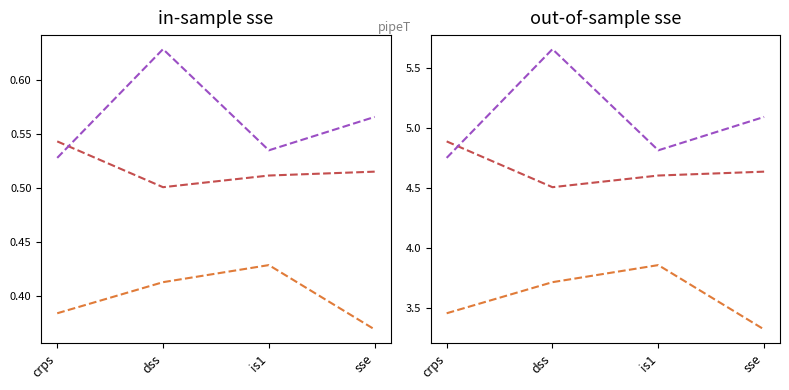

What is the minimum value for row_0?

3.3